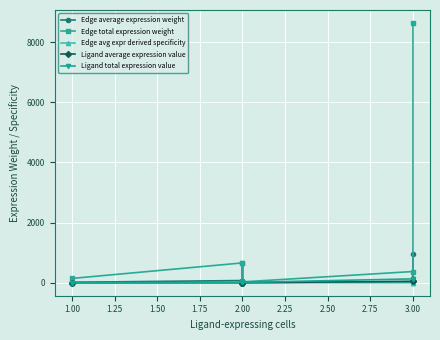

Is the value of Edge total expression weight at 2.00 greater than the value of Edge avg expr derived specificity at 2.00?

Yes